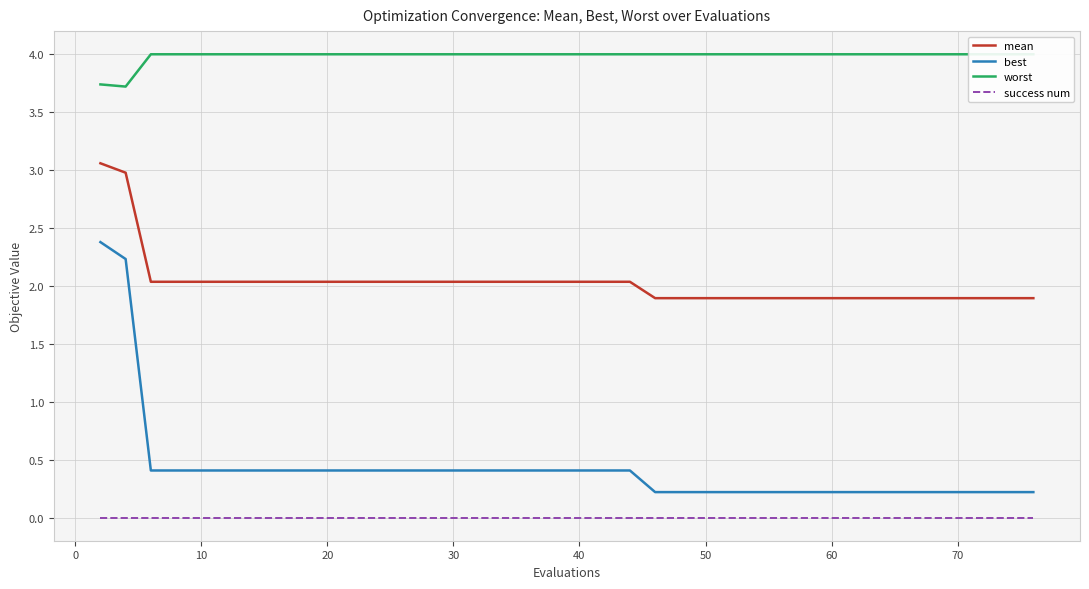

True or false: mean and best cross at least once.

False